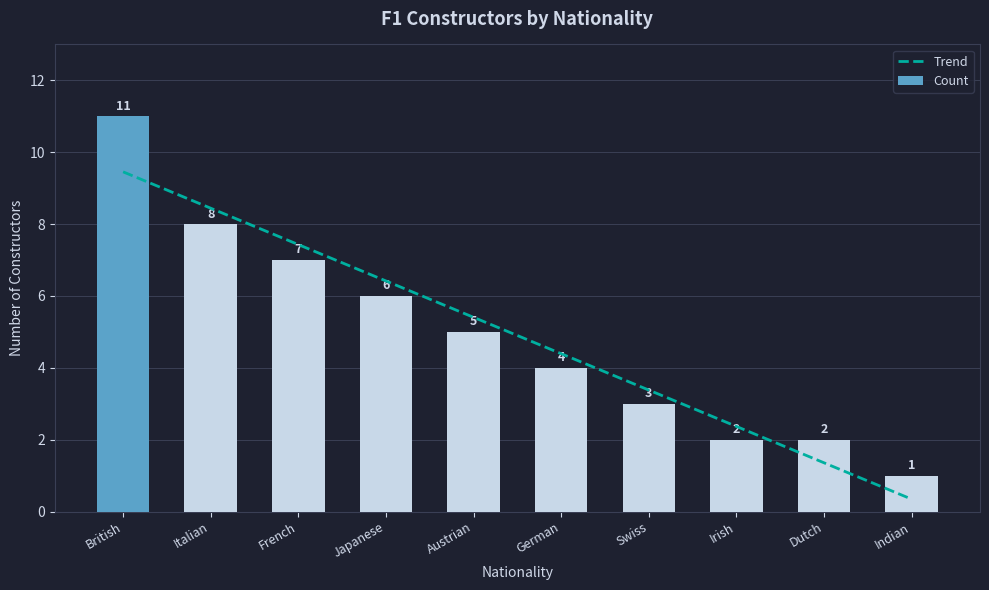

Which series has the widest spread of values?

Count